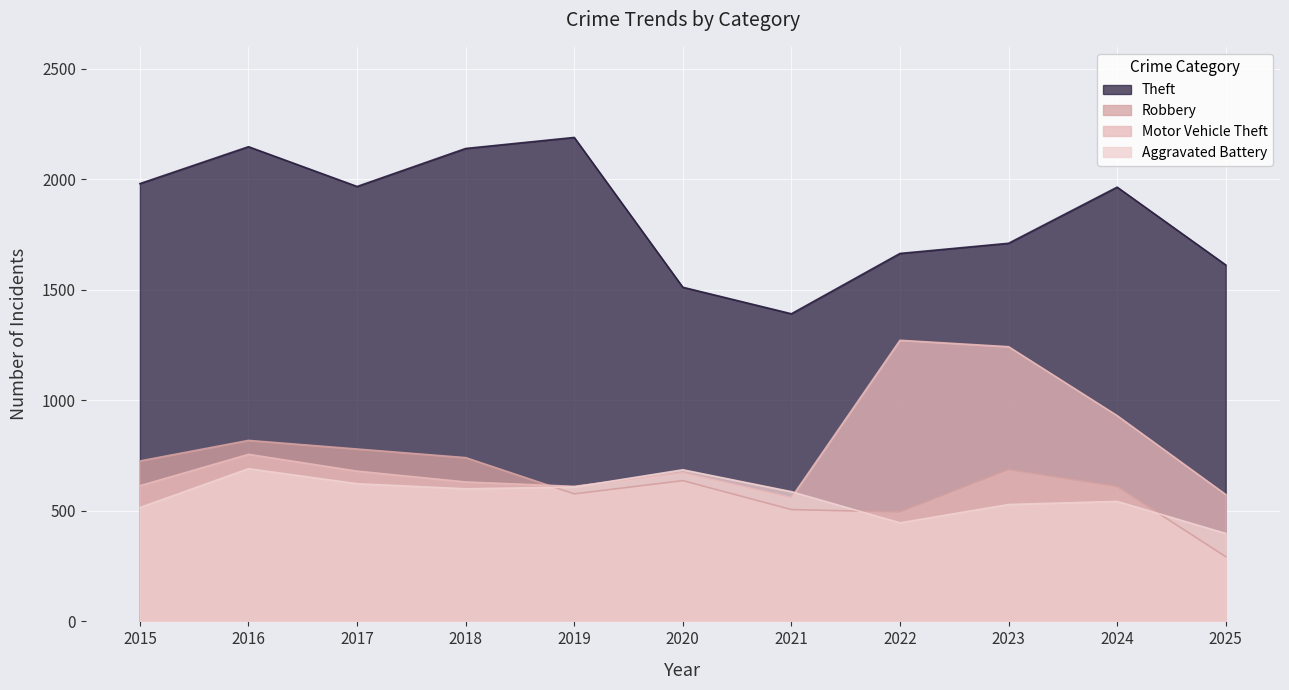

Reading left to right, extract all data points from this chart.

Theft: 2015=1981	2016=2148	2017=1968	2018=2140	2019=2190	2020=1512	2021=1392	2022=1665	2023=1711	2024=1965	2025=1613
Robbery: 2015=726	2016=819	2017=780	2018=741	2019=577	2020=637	2021=506	2022=495	2023=687	2024=610	2025=293
Motor Vehicle Theft: 2015=614	2016=756	2017=680	2018=631	2019=611	2020=673	2021=560	2022=1272	2023=1243	2024=931	2025=574
Aggravated Battery: 2015=515	2016=691	2017=623	2018=600	2019=608	2020=686	2021=587	2022=446	2023=529	2024=543	2025=398